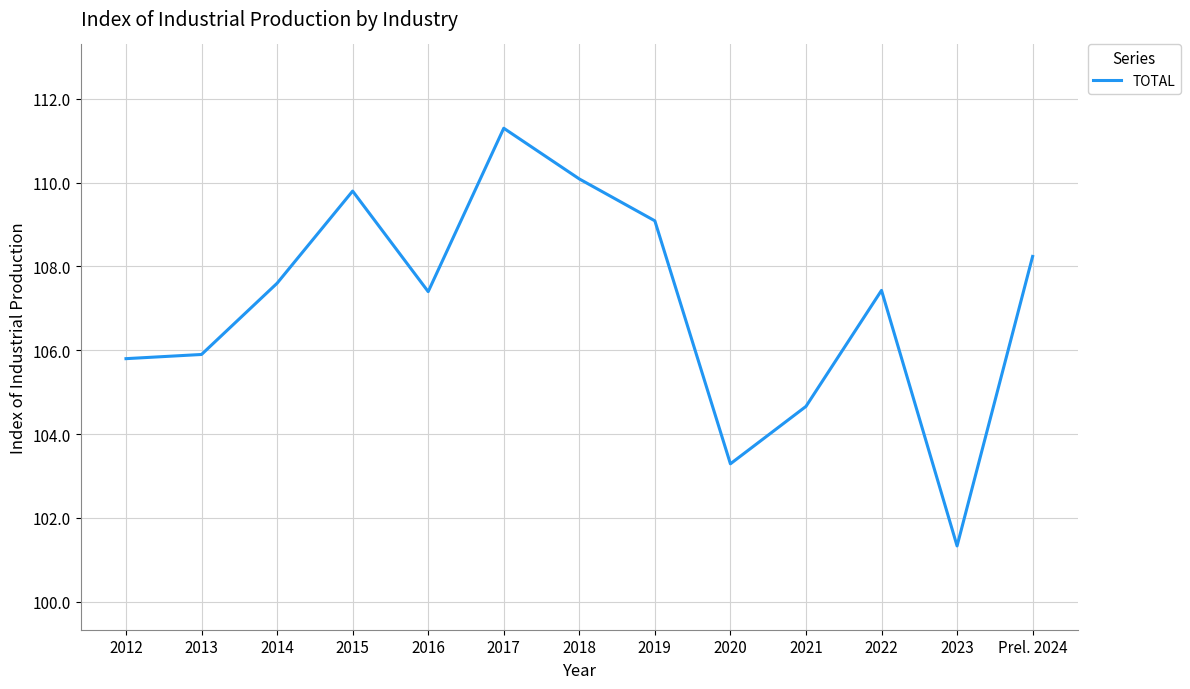

What position from the left is 2012?

1